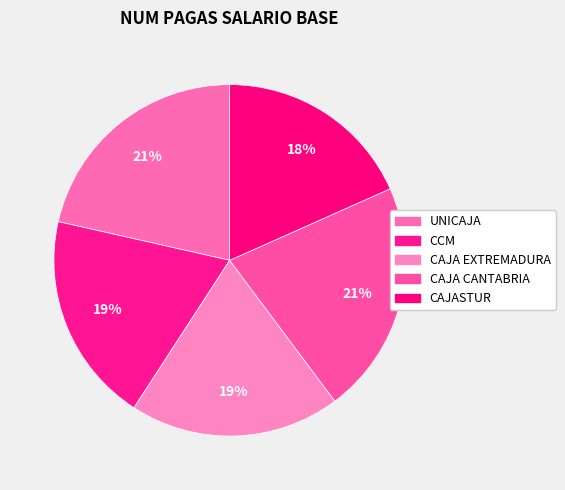

Is CCM the majority of the pie?

No